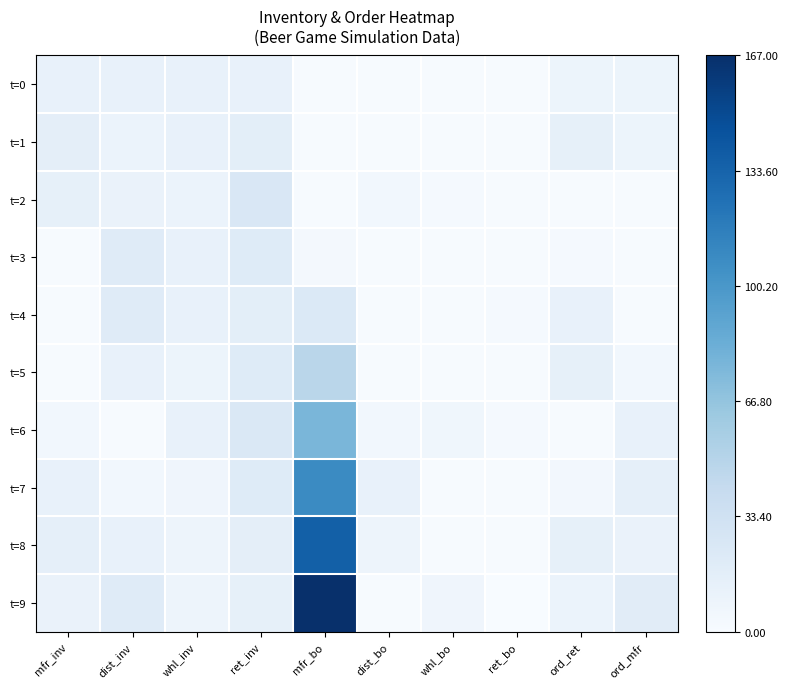

List the series in order of their peak value, highest first.

t=9, t=8, t=7, t=6, t=5, t=2, t=4, t=3, t=1, t=0